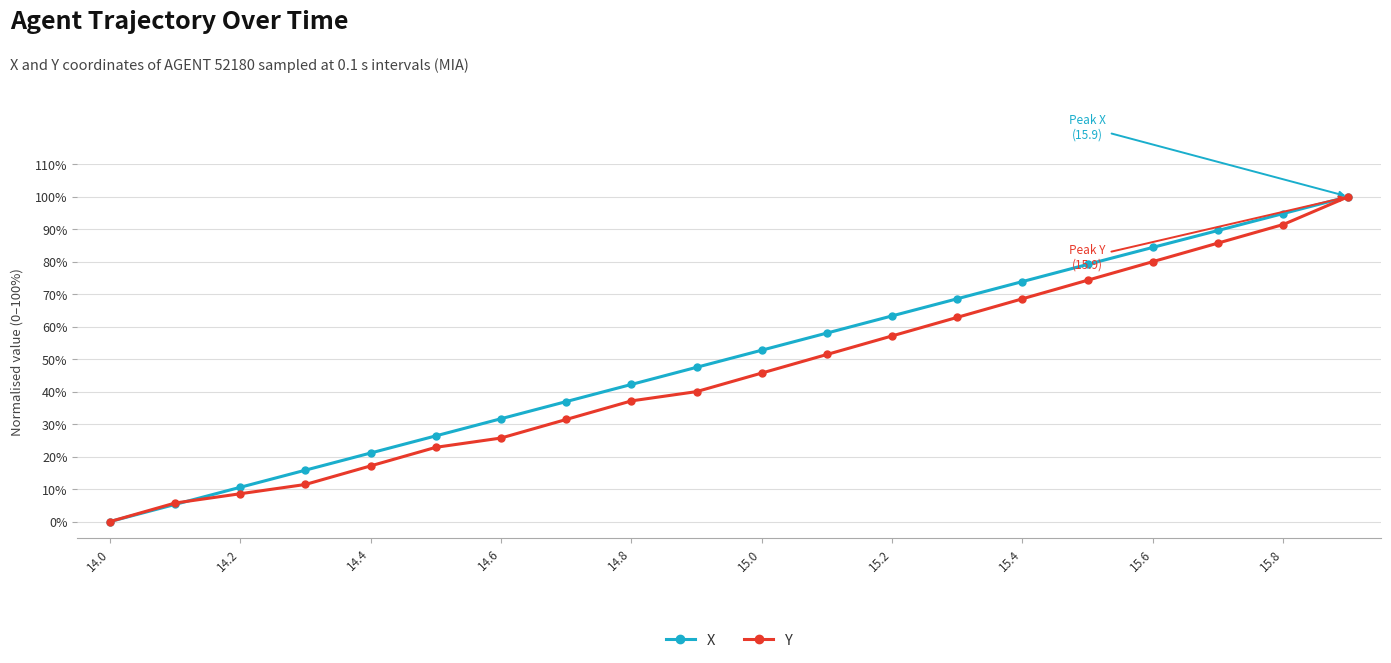

How many values in the Y series are below 45?

10